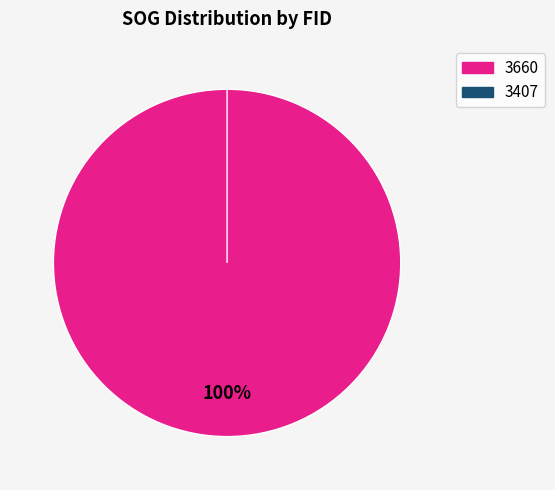

The 3660 slice represents 87% of the pie. True or false?

False